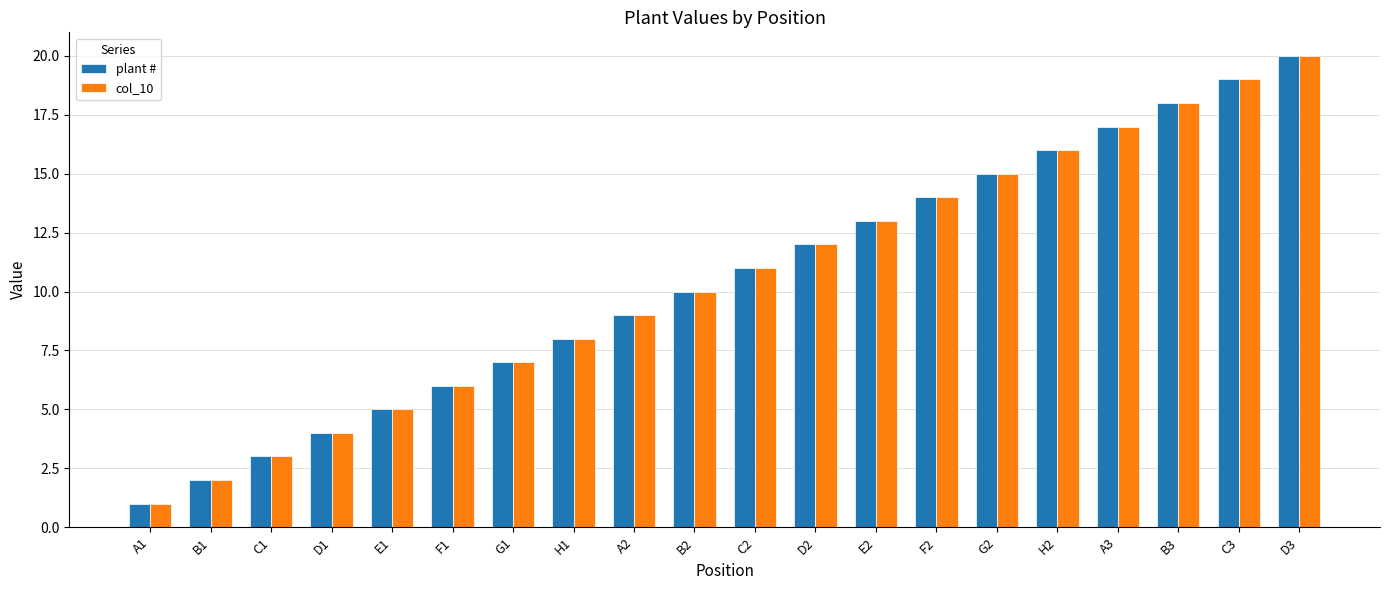

Is the value of plant # at F2 greater than the value of col_10 at A1?

Yes